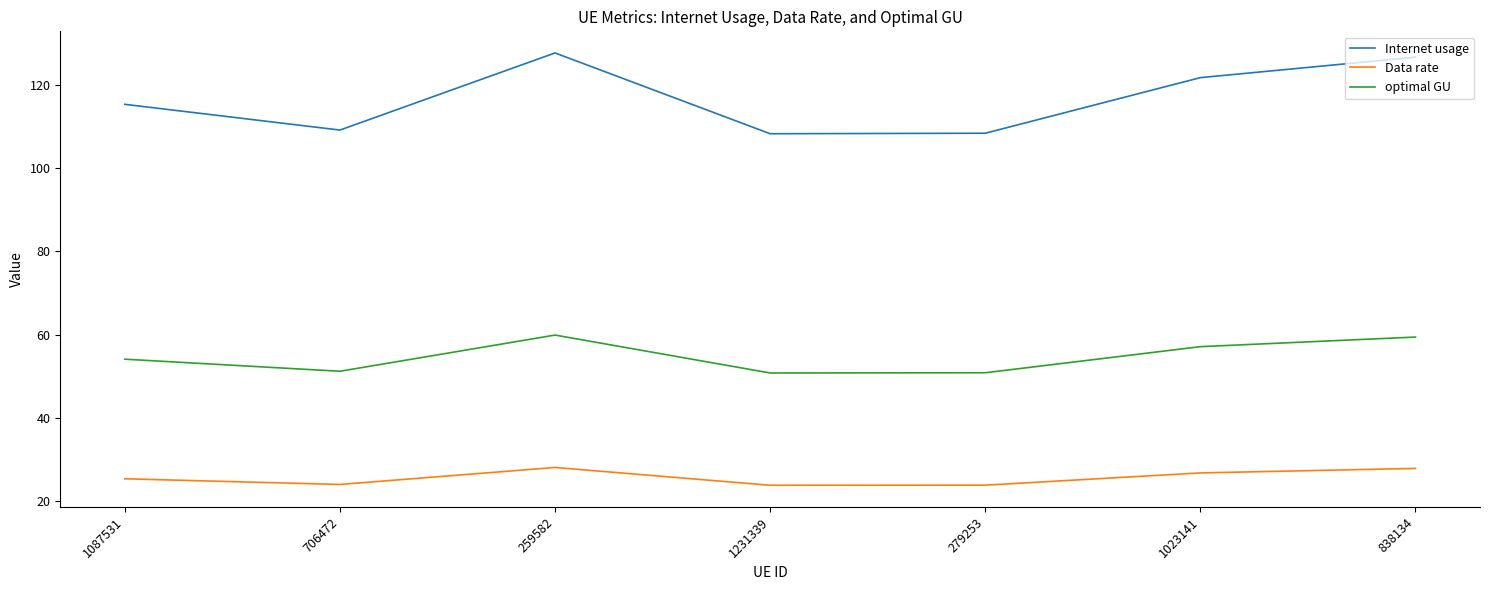

What is the difference between the Internet usage values at 279253 and 1087531?

6.9